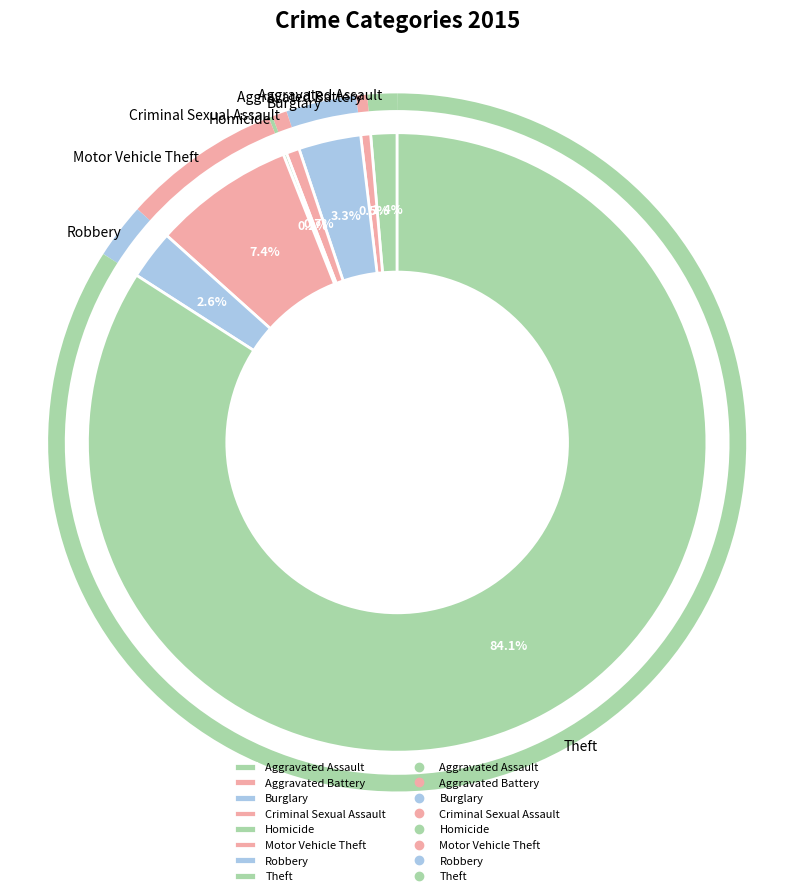

Which slice represents more than half of the pie?

Theft